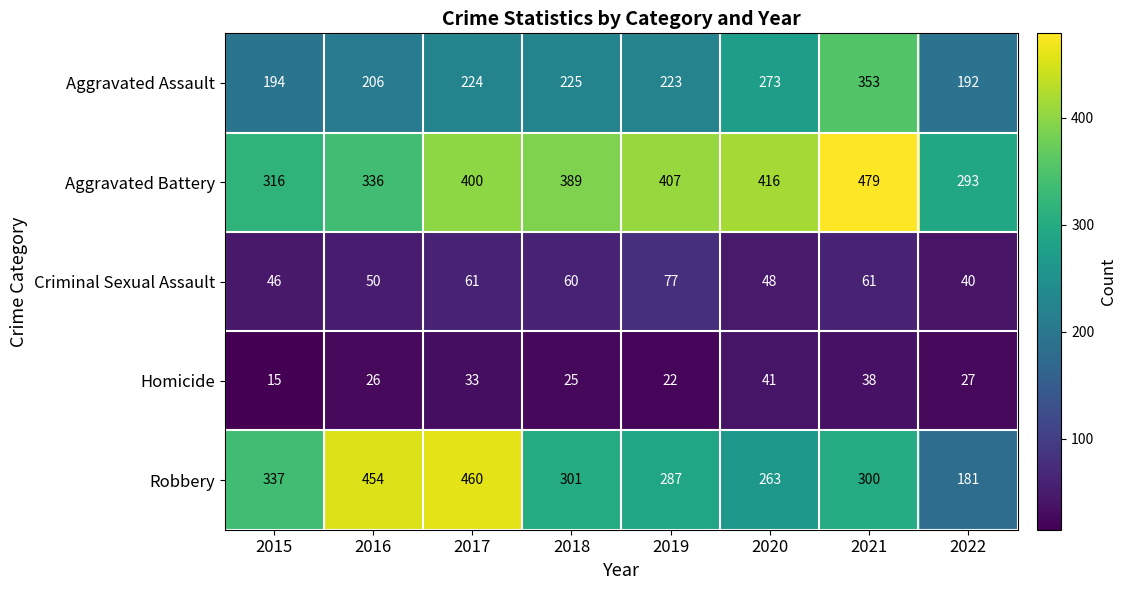

The Homicide series shows 18 at 2017. True or false?

False